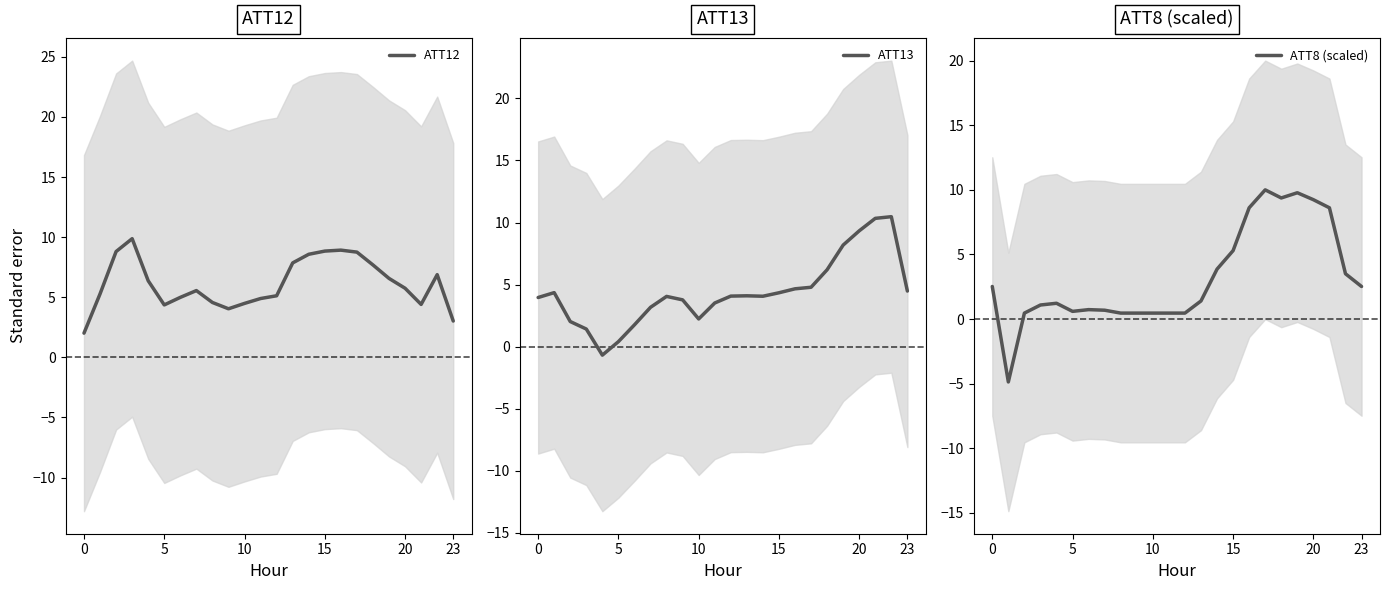

What is the smallest value displayed?

-4.9